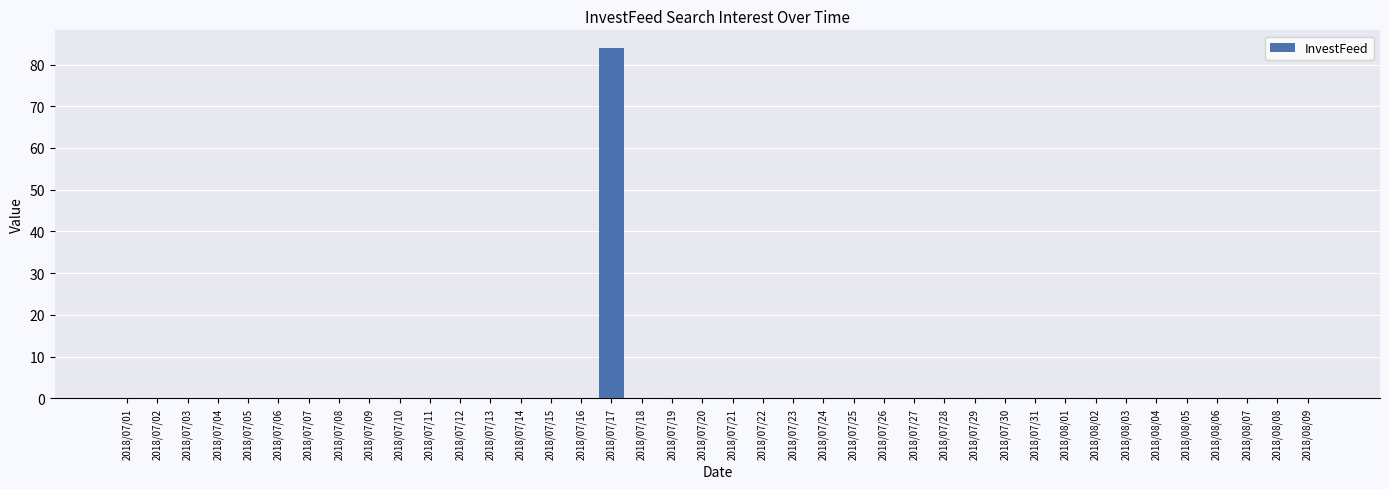

What is the maximum value shown in the chart?

84